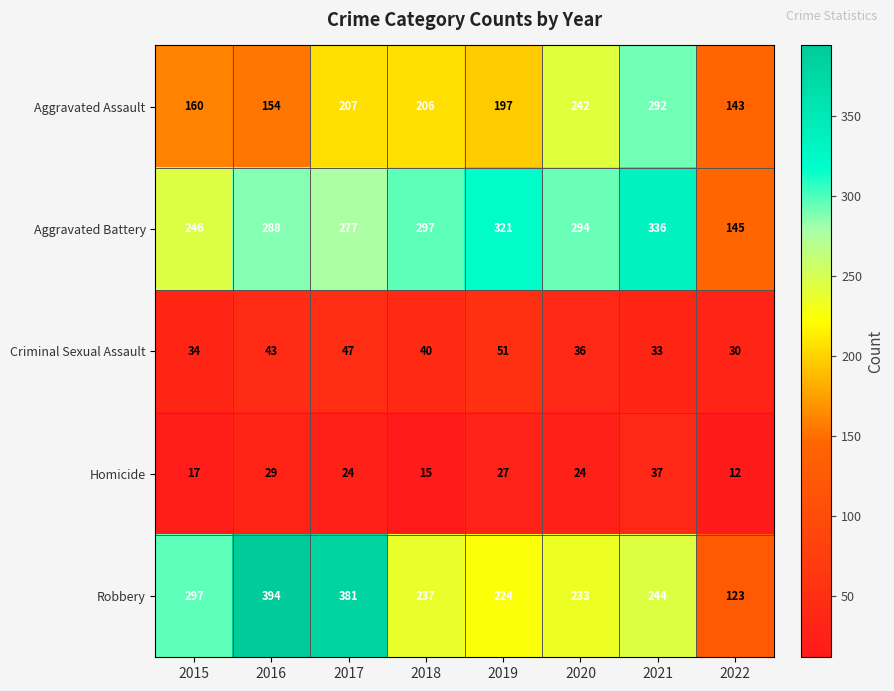

What is the difference between the Criminal Sexual Assault values at 2018 and 2021?

7